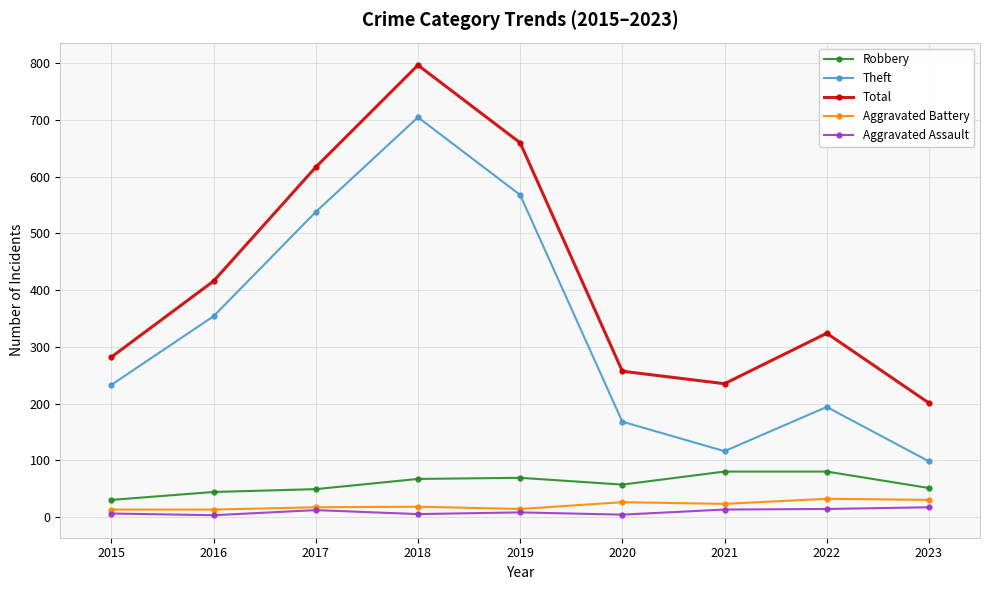

True or false: Aggravated Battery and Robbery cross at least once.

False